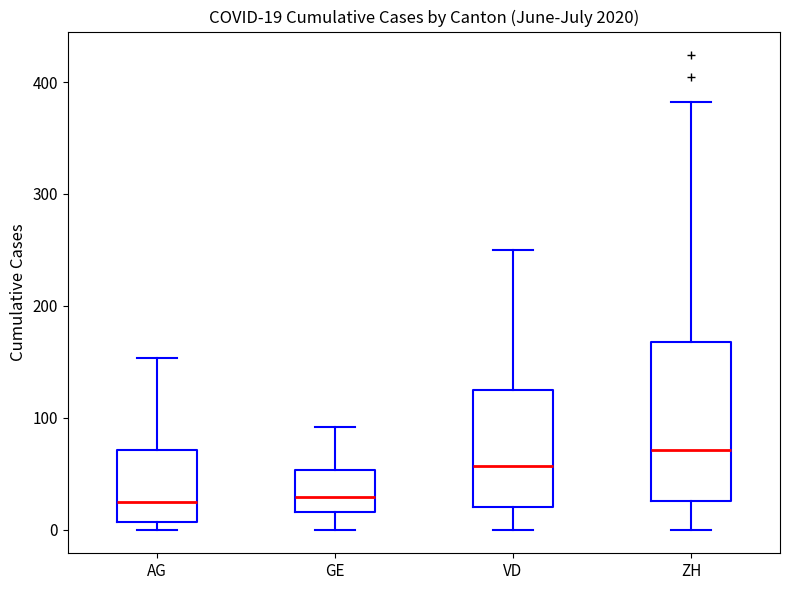

Which box is the tallest, from its lower edge to its upper edge?

ZH